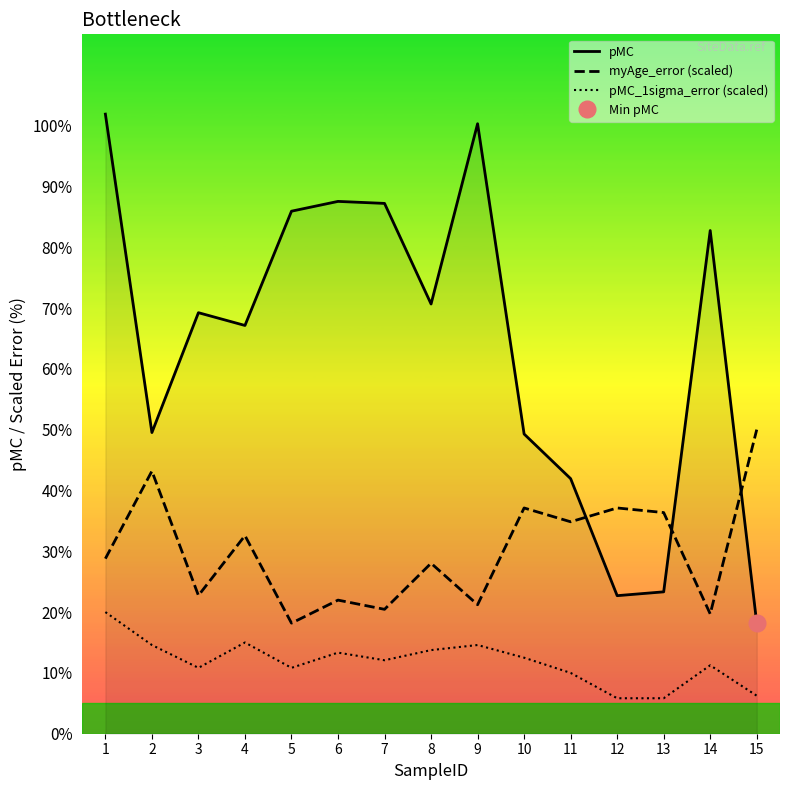

What is the difference between the second highest and minimum values in the pMC_1sigma_error (scaled) series?

9.2